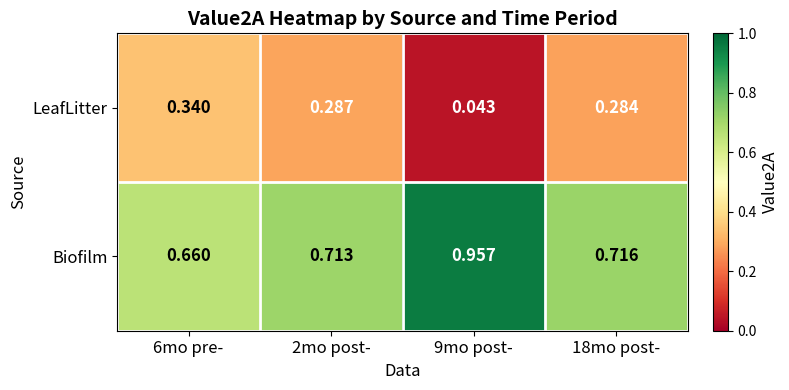

Which series has the largest total across all categories?

Biofilm